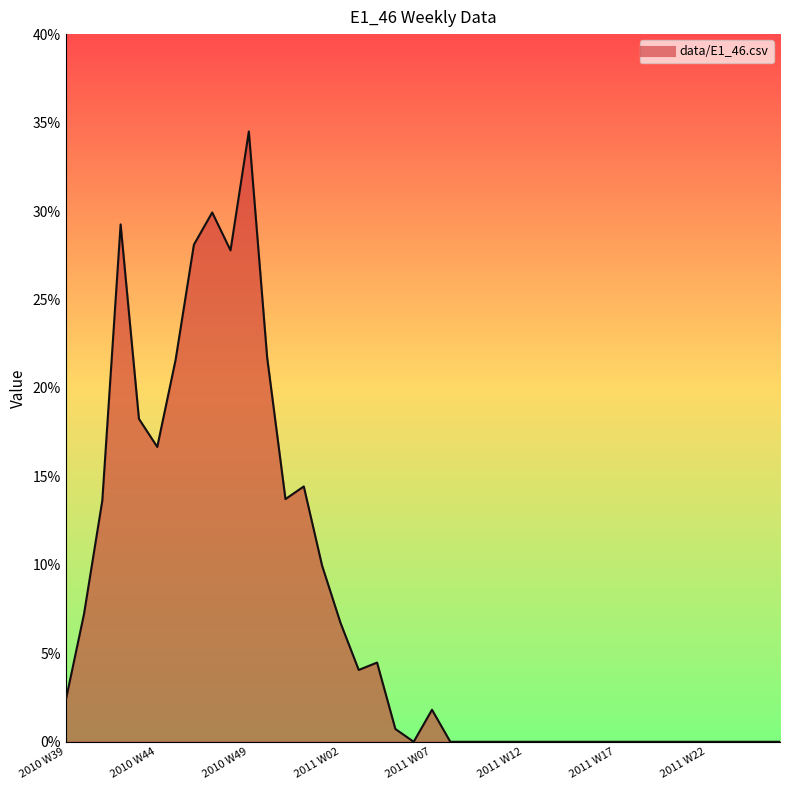

What is the average value?

0.1